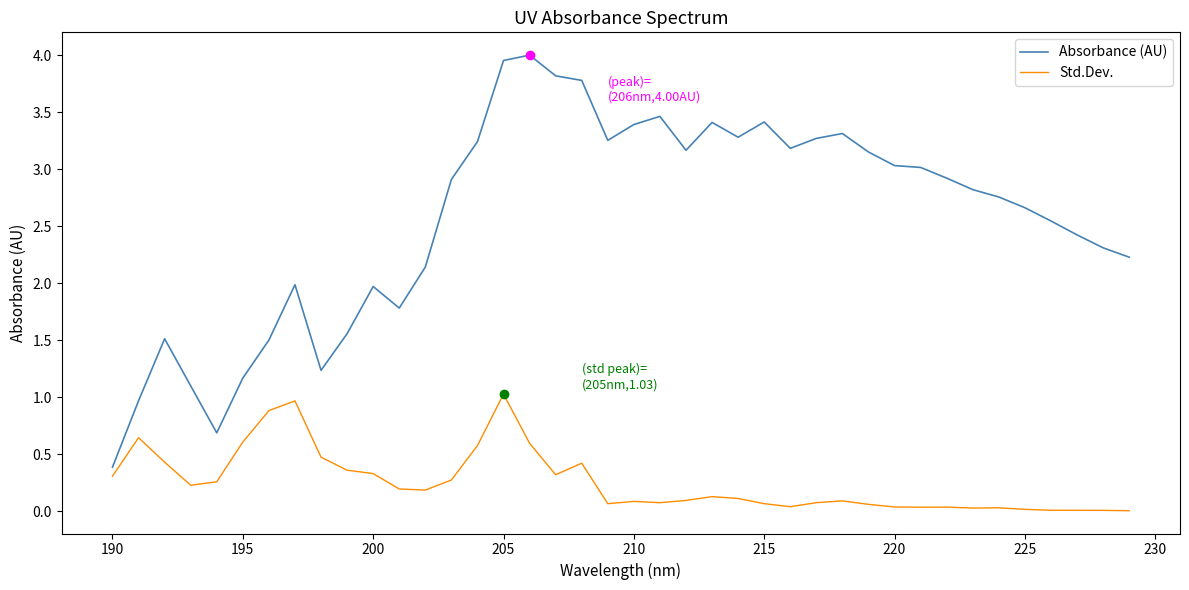

What are all the series names shown in the legend?

Absorbance (AU), Std.Dev.